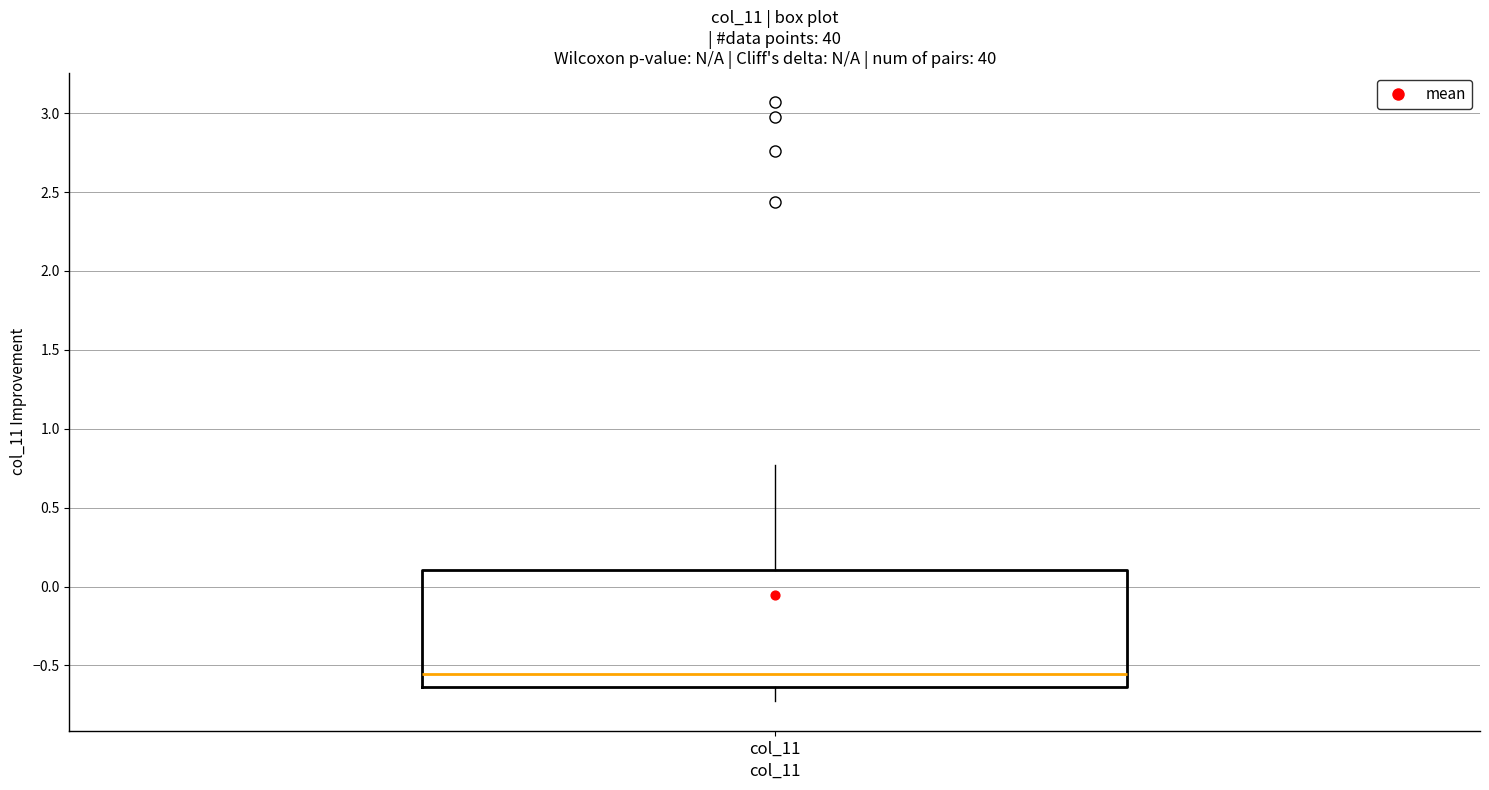

Transcribe this box plot: give where the median line is, the range the box spans, and where the two whiskers end, as read against the y-axis. The values are not printed on the chart, so give them approximately, as read against the axis.

median -0.55, box -0.65 to 0.10, whiskers -0.70 to 0.75